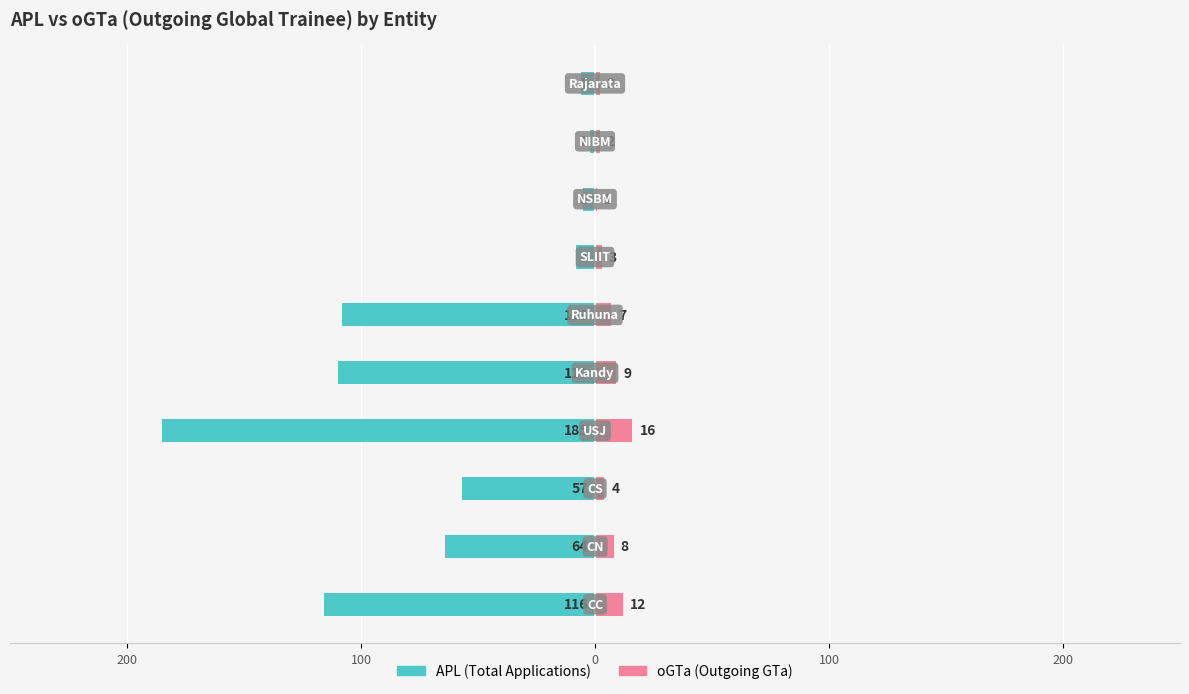

How many data points in oGTa are above 7?

4